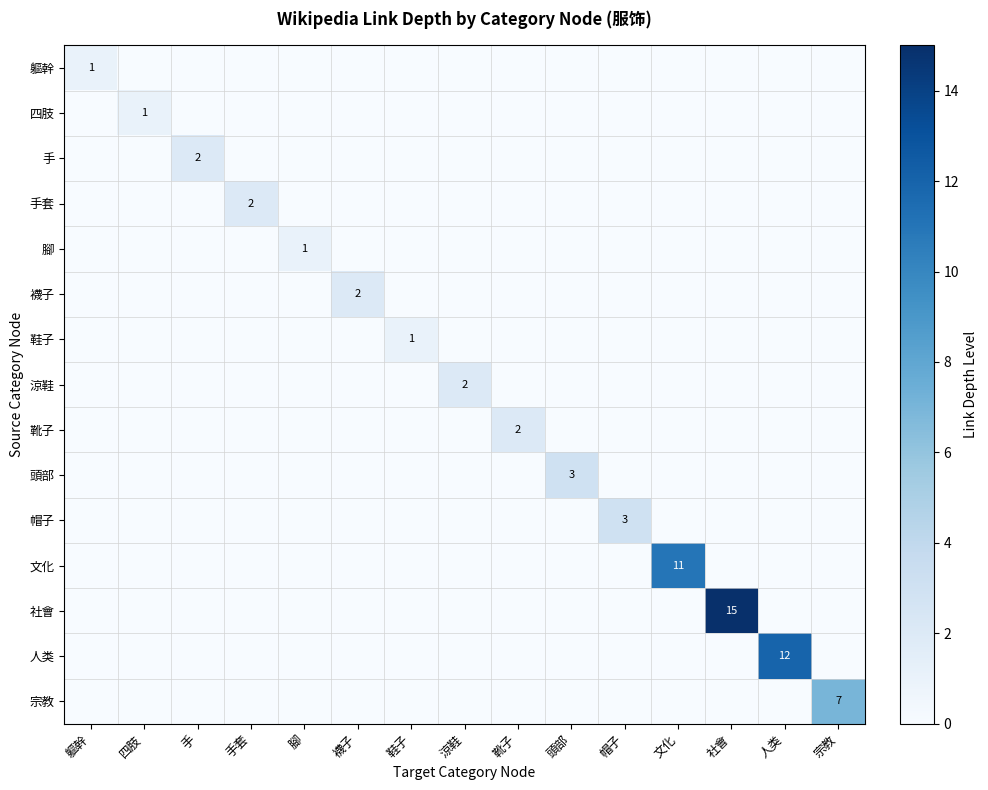

How many distinct data groups are displayed?

15